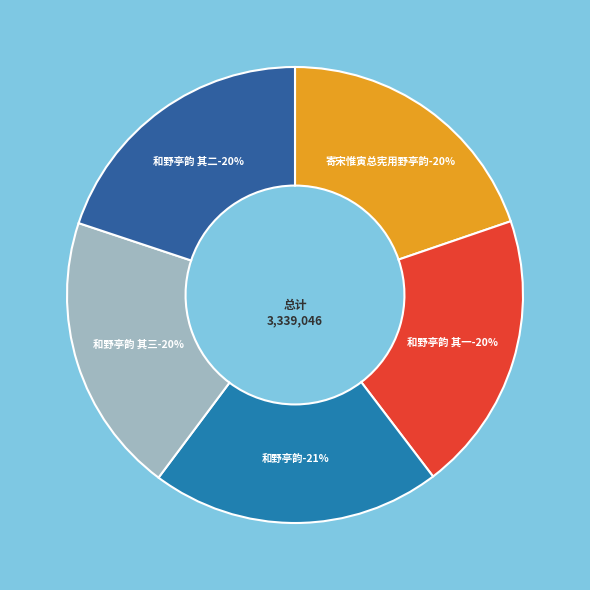

The 和野亭韵 其三 slice represents 20% of the pie. True or false?

True